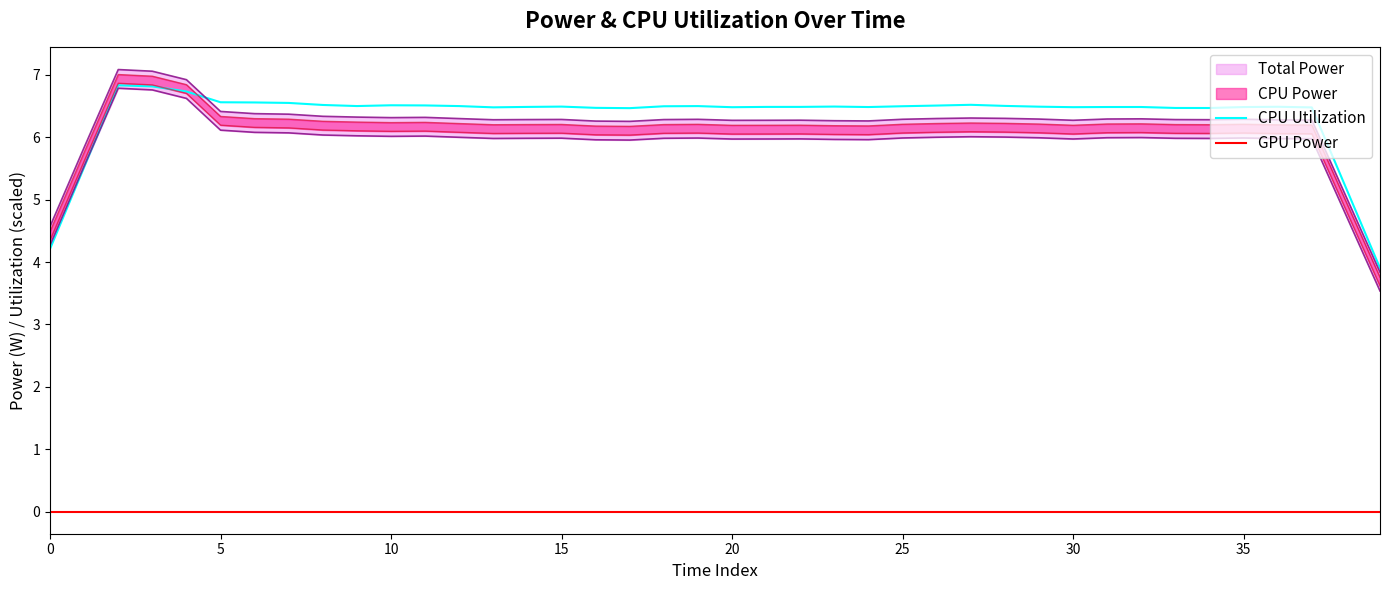

True or false: GPU Power and CPU Utilization intersect in this chart.

False